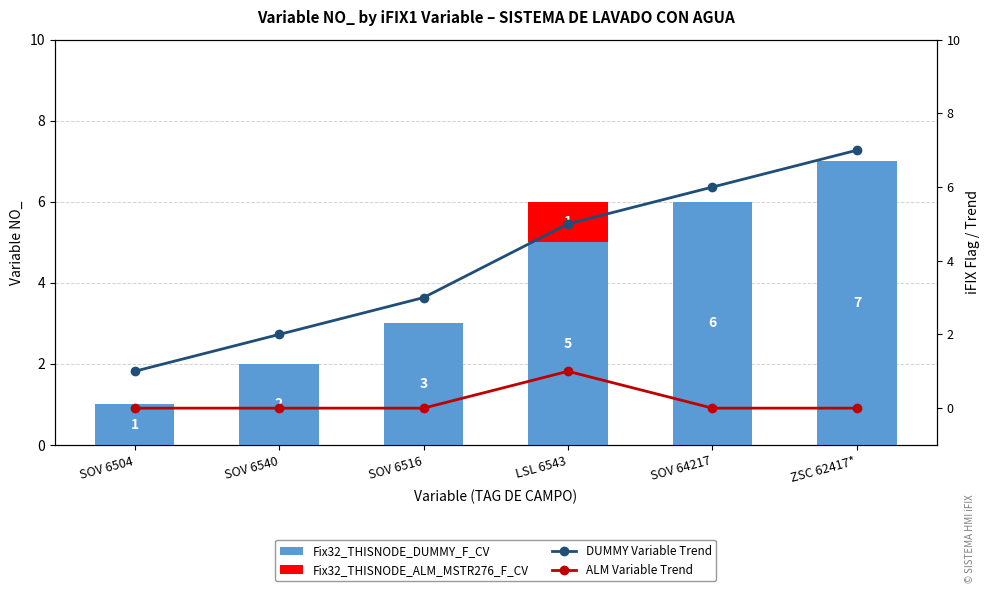

At which category does the chart reach its minimum across all series?

SOV 6504